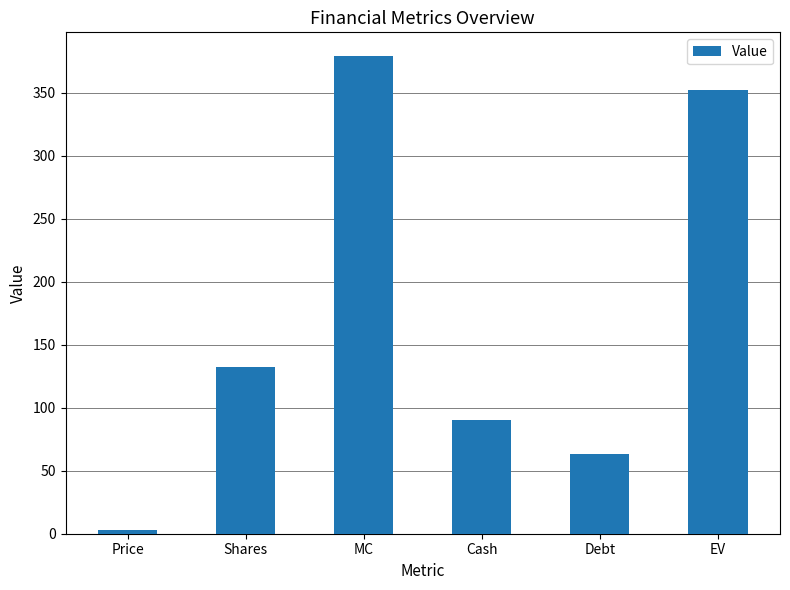

Reading right to left, transcribe all the data shown in this chart.

EV=352.2	Debt=63.5	Cash=90.5	MC=379.2	Shares=132.6	Price=2.9